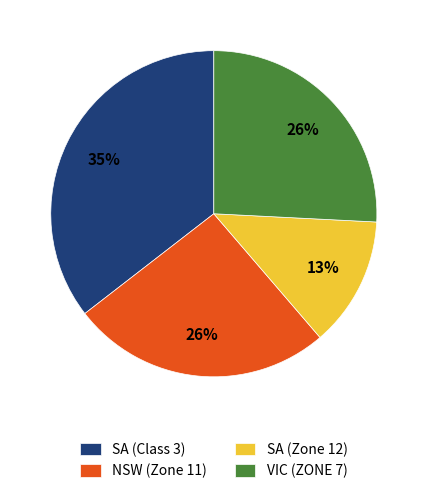

True or false: VIC (ZONE 7) accounts for 26% of the total.

True